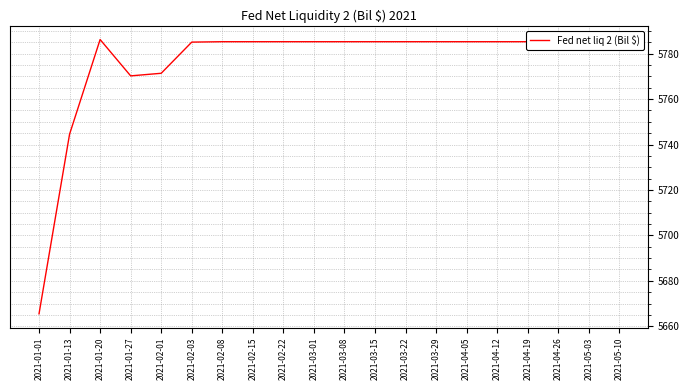

Read the value at 2021-05-10.

5785.3